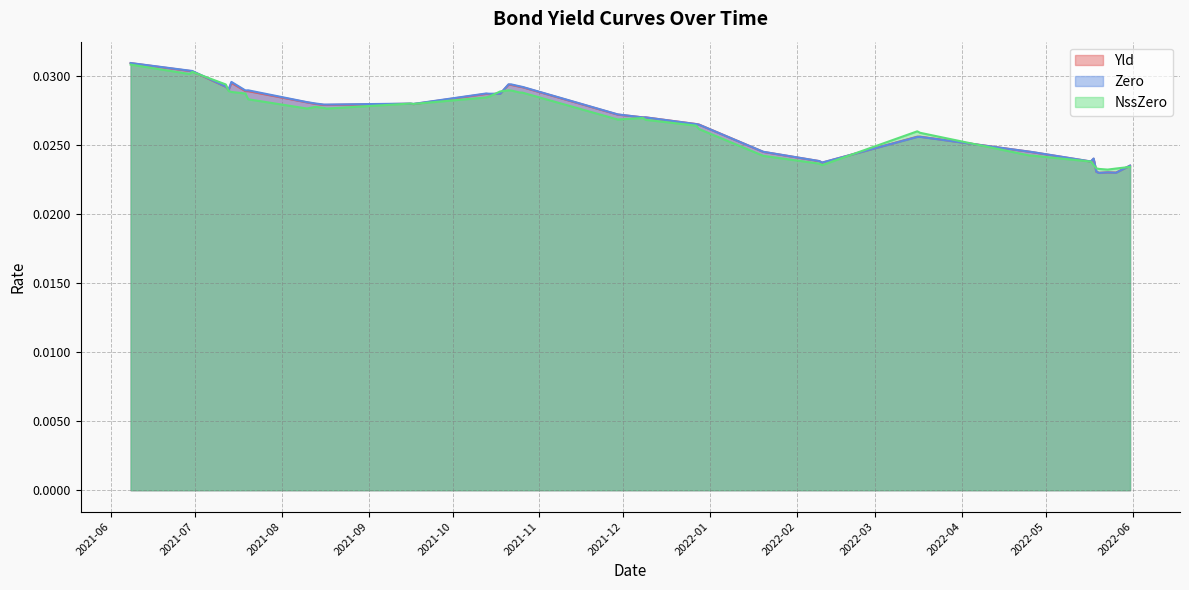

Does the chart have visible grid lines?

Yes